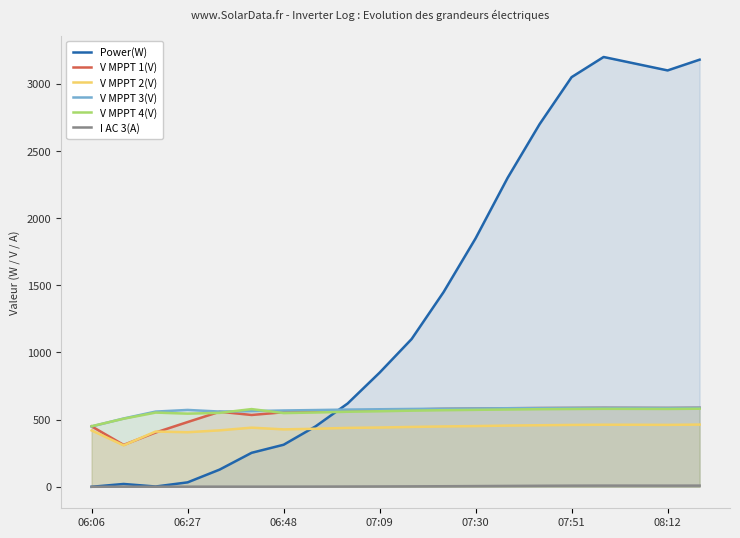

At 10, list the series in order from smallest to largest.

I AC 3(A), V MPPT 2(V), V MPPT 4(V), V MPPT 1(V), V MPPT 3(V), Power(W)